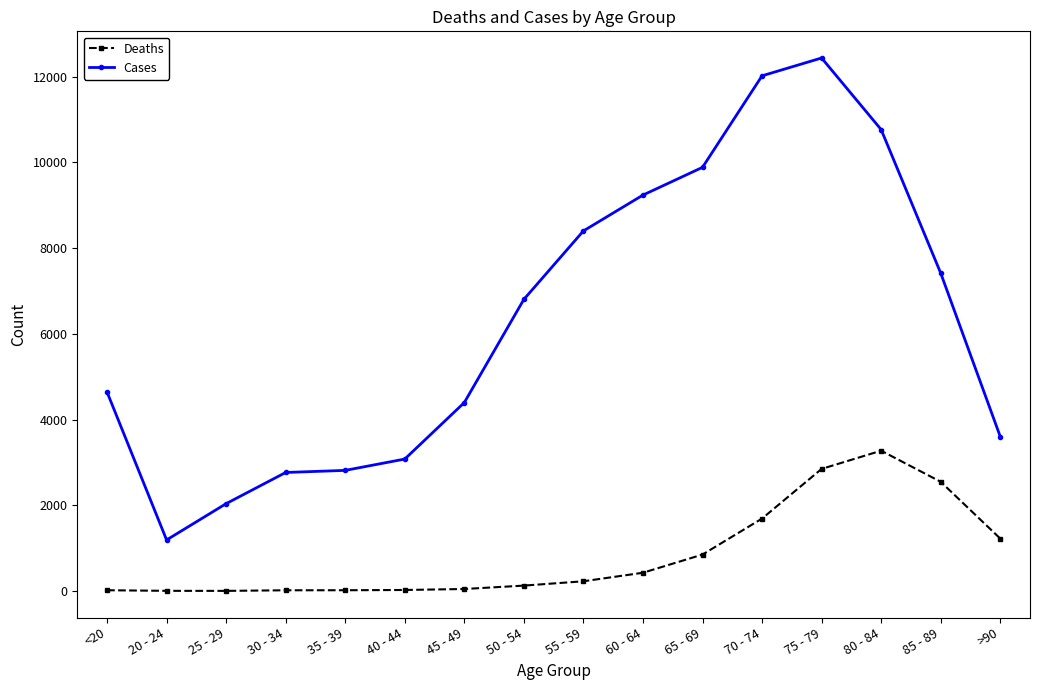

At how many categories does at least one series exceed 1492?

15